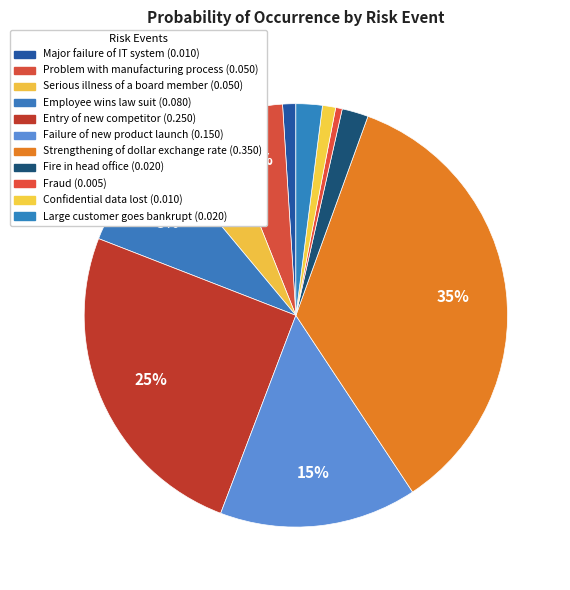

Is there any slice that represents more than half of the pie?

No